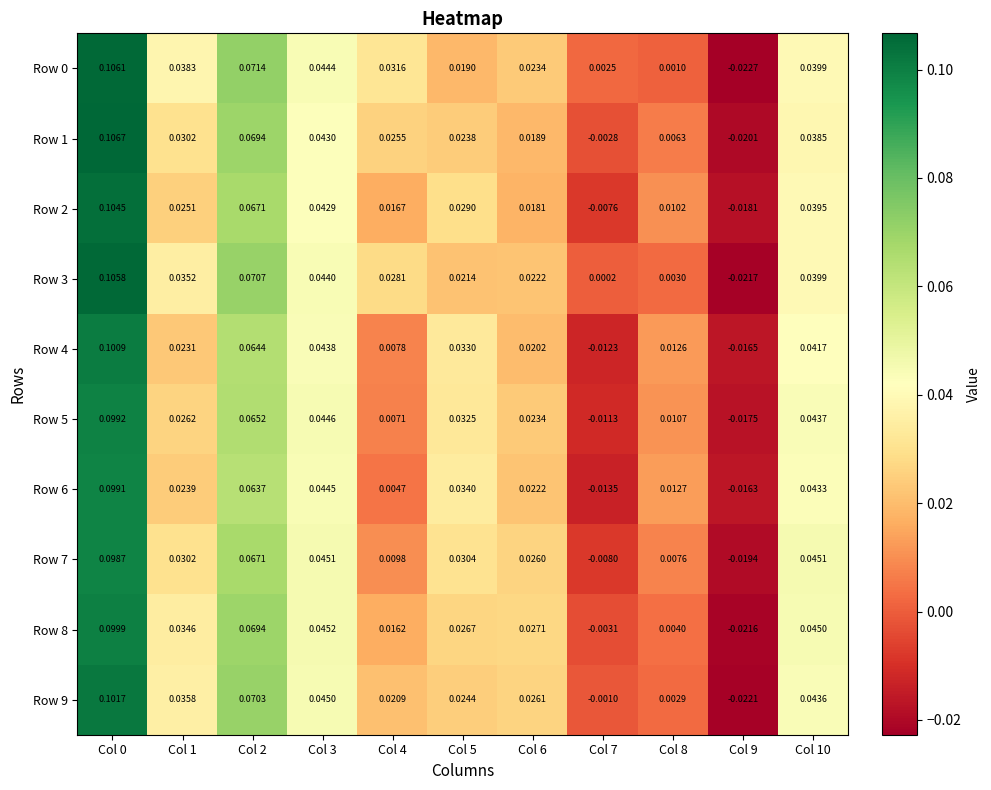

Is the value of Row 6 at Col 3 greater than the value of Row 5 at Col 4?

Yes